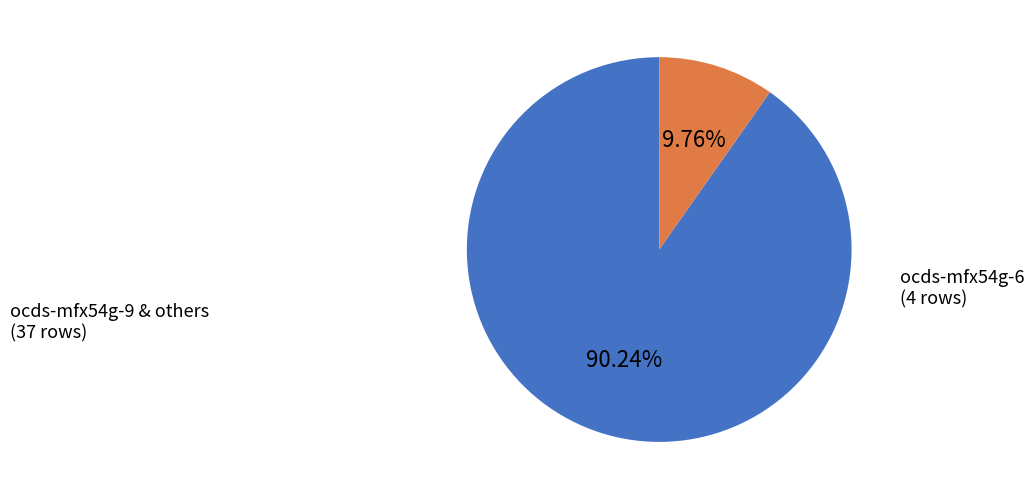

What is the smallest slice in the pie chart?

ocds-mfx54g-6